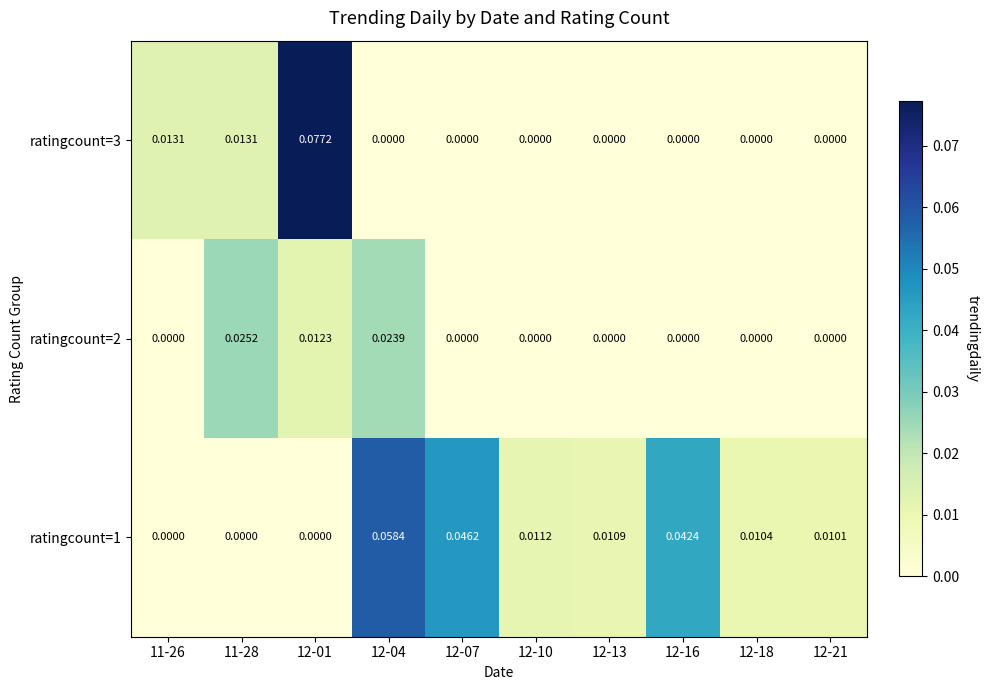

At which category is the sum across all series the highest?

12-01